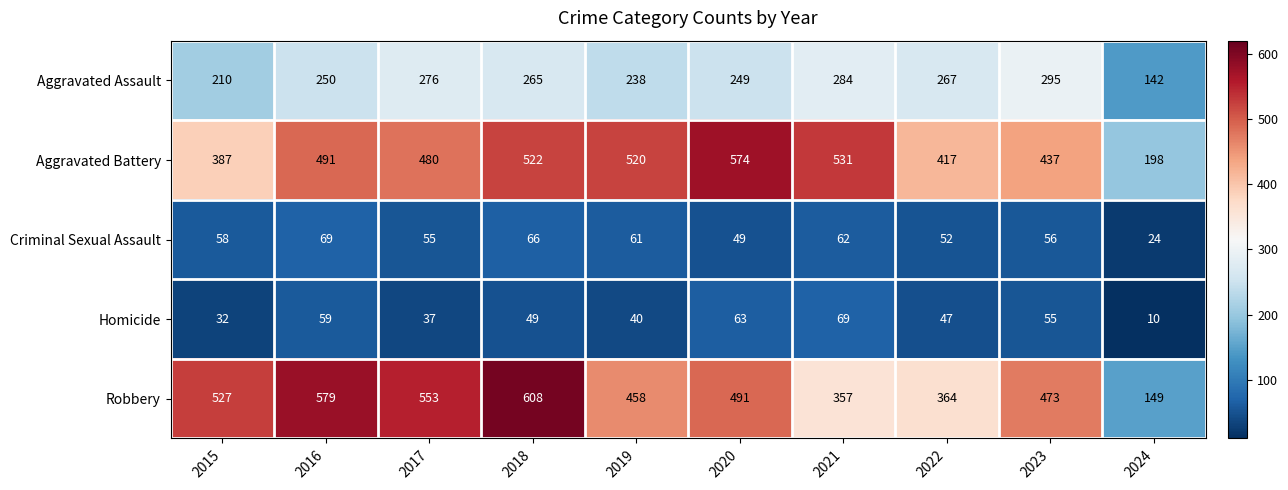

How many distinct data groups are displayed?

5